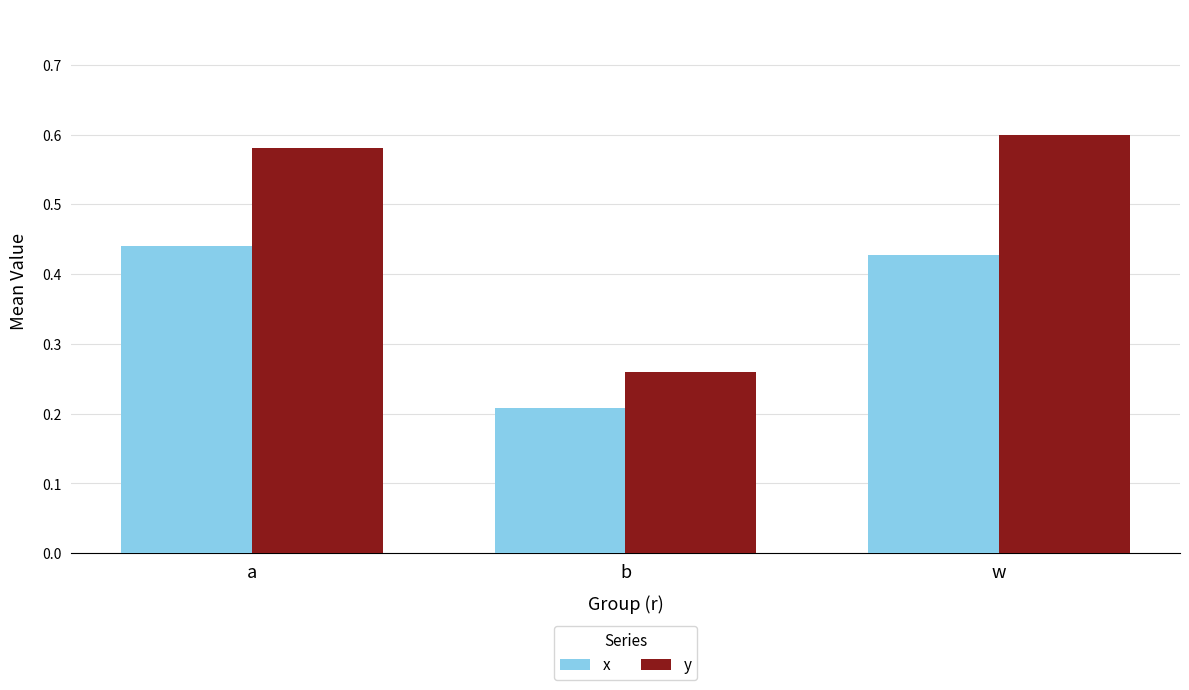

The value of x at w is 0.3. True or false?

False